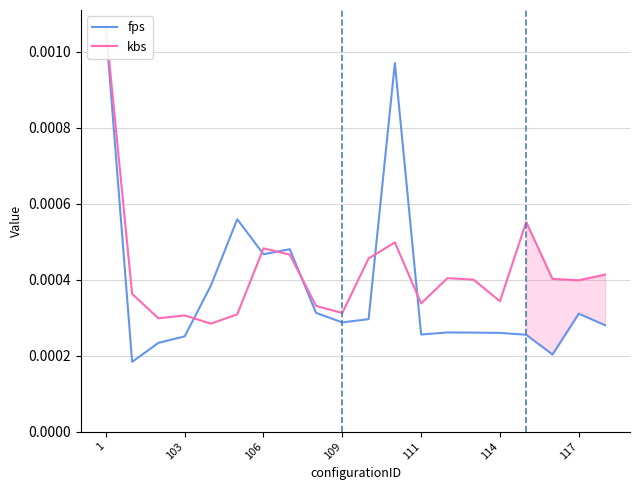

Rank the series by their average value, from highest to lowest.

kbs, fps